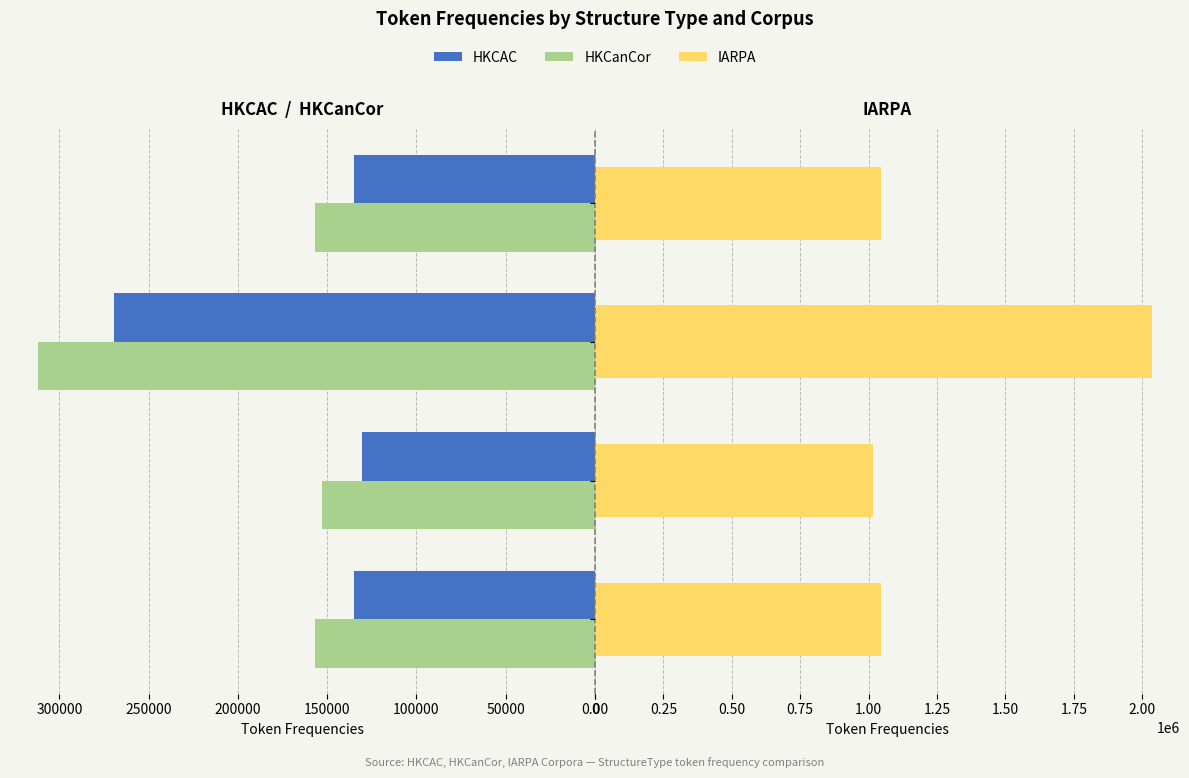

Which series has the largest total across all categories?

IARPA